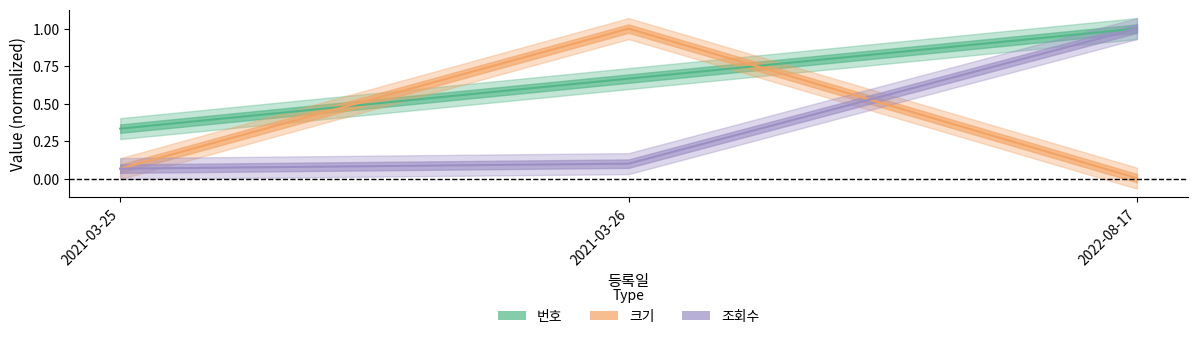

At which label is 번호 closest to 0?

2021-03-25